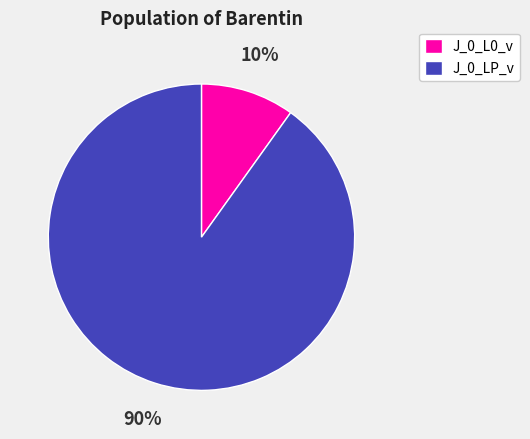

To the nearest percent, what percentage of the pie is J_0_L0_v?

10%